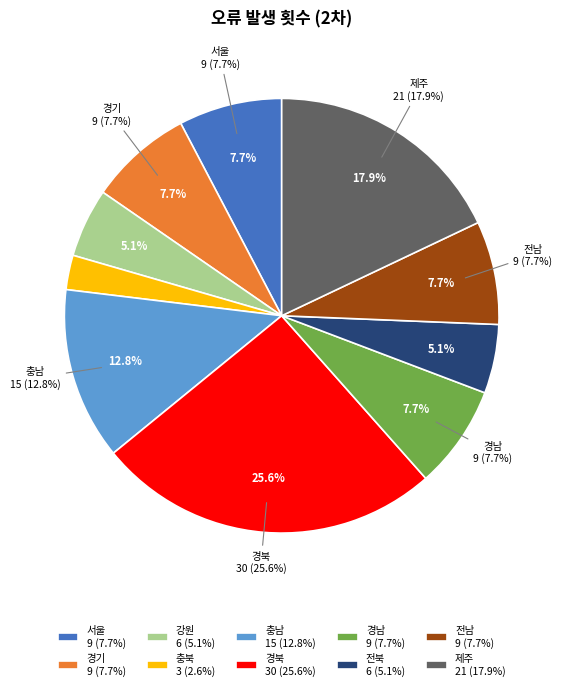

What is the total percentage of 경기 and 전남?

15.4%